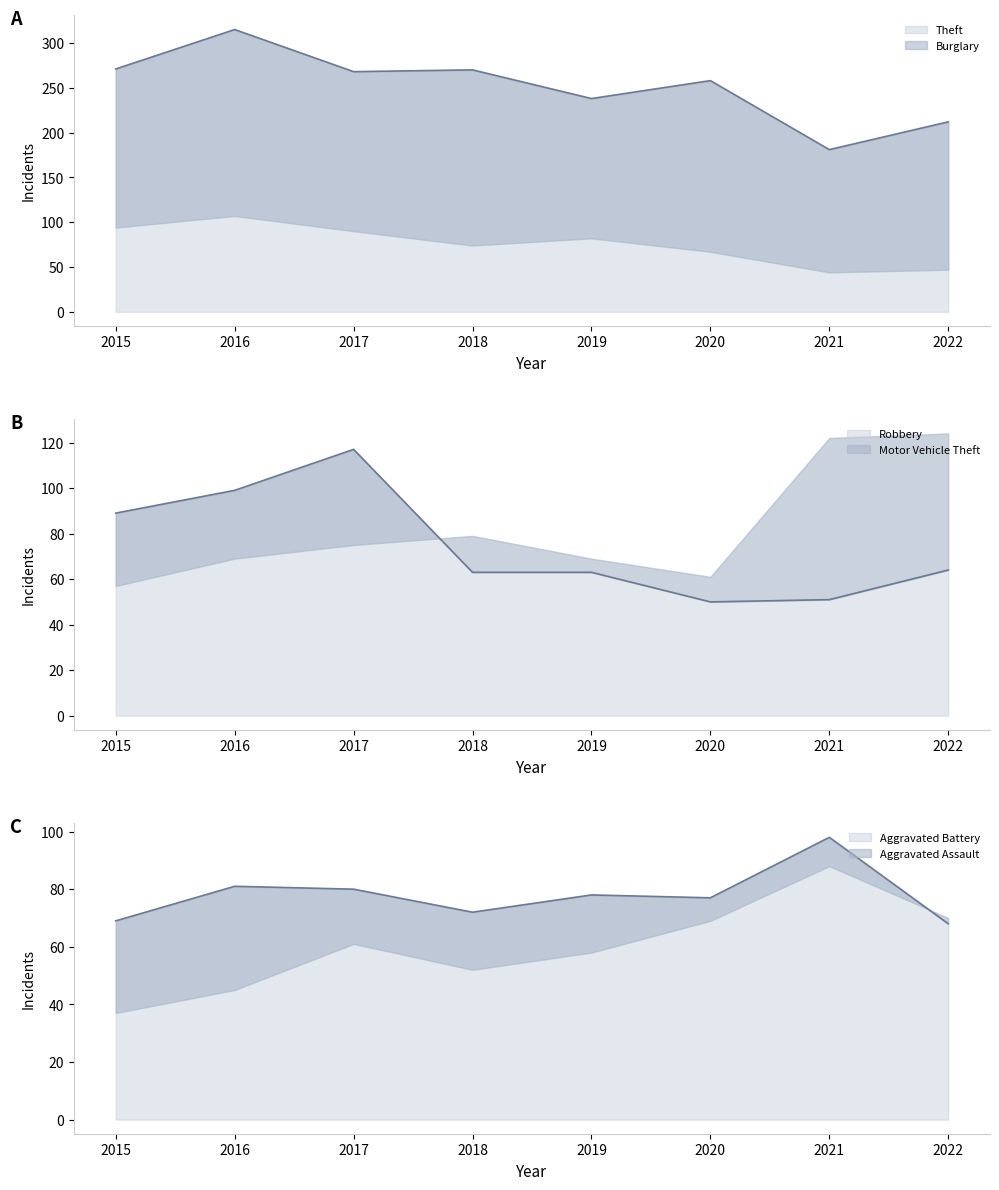

True or false: Robbery and Theft cross at least once.

False